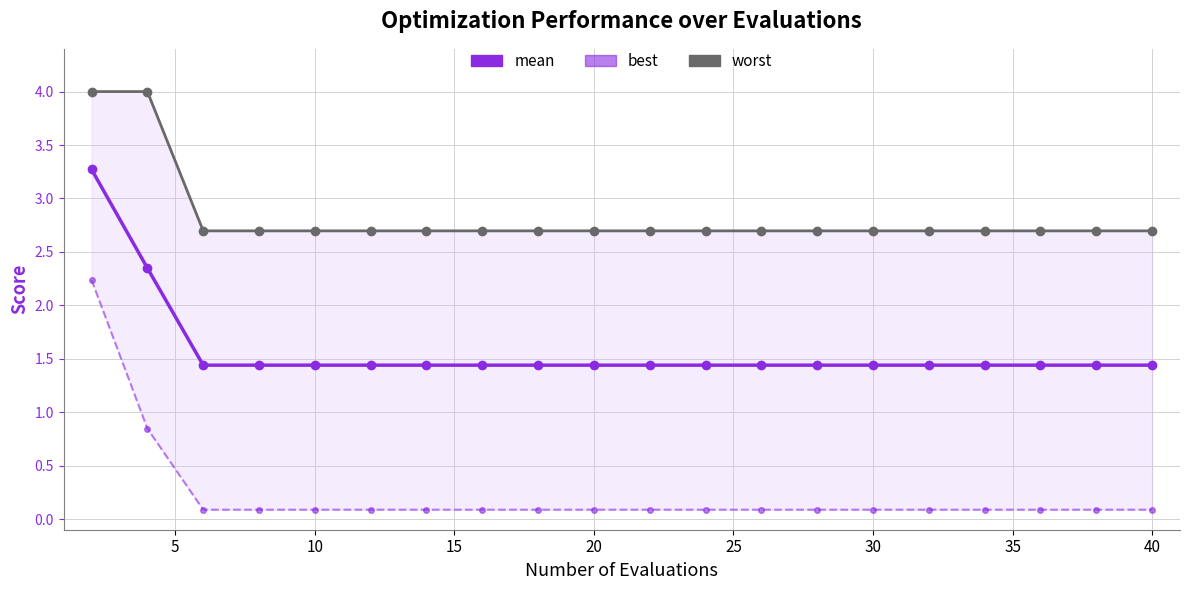

How many lines are shown in the chart?

3